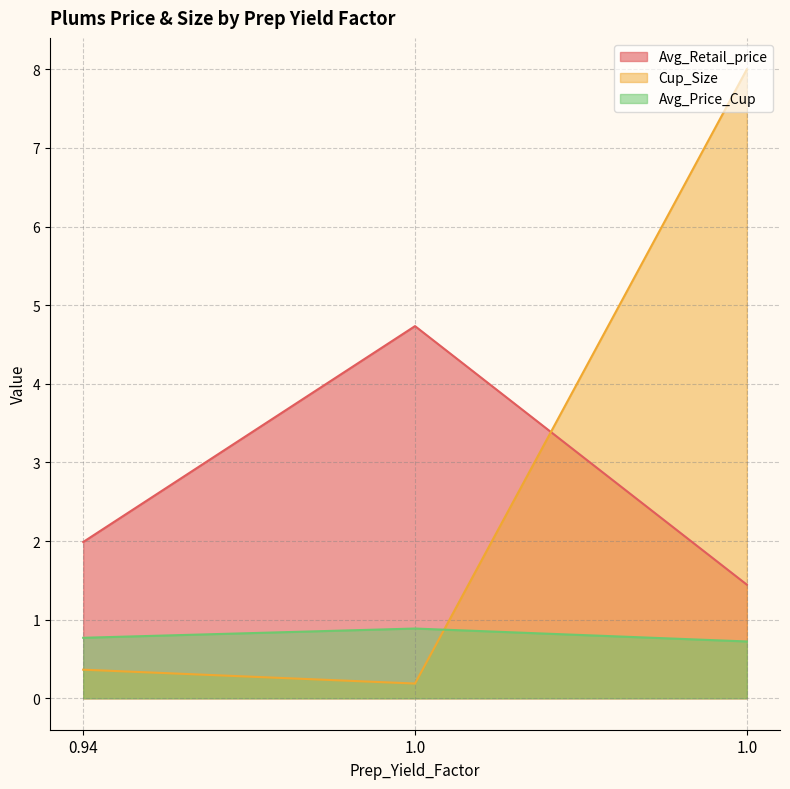

Which category has the lowest value in the Avg_Retail_price series?

1.0